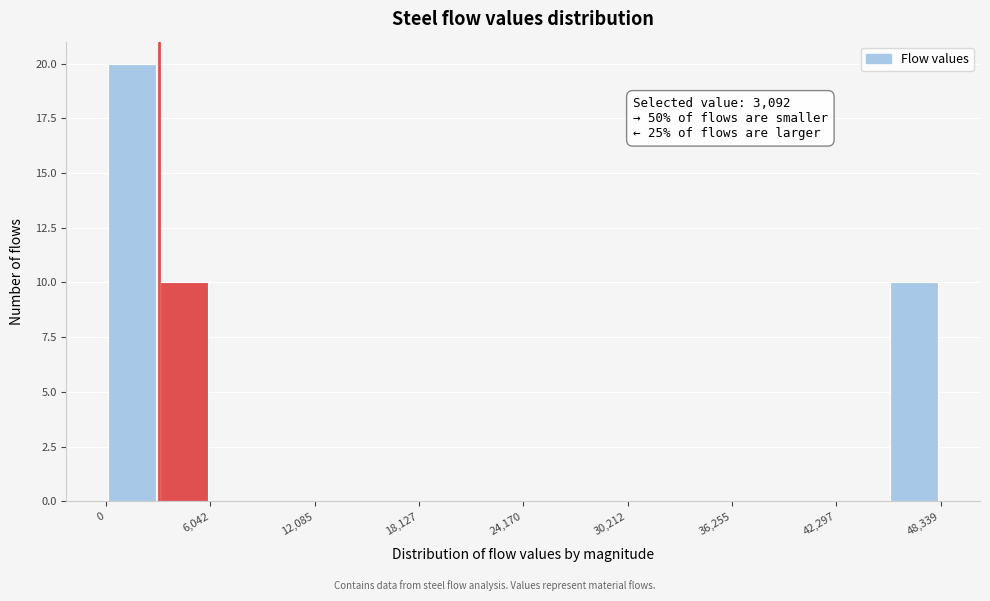

Read against the x-axis, roughly where is the centre of the tallest bar?

2000